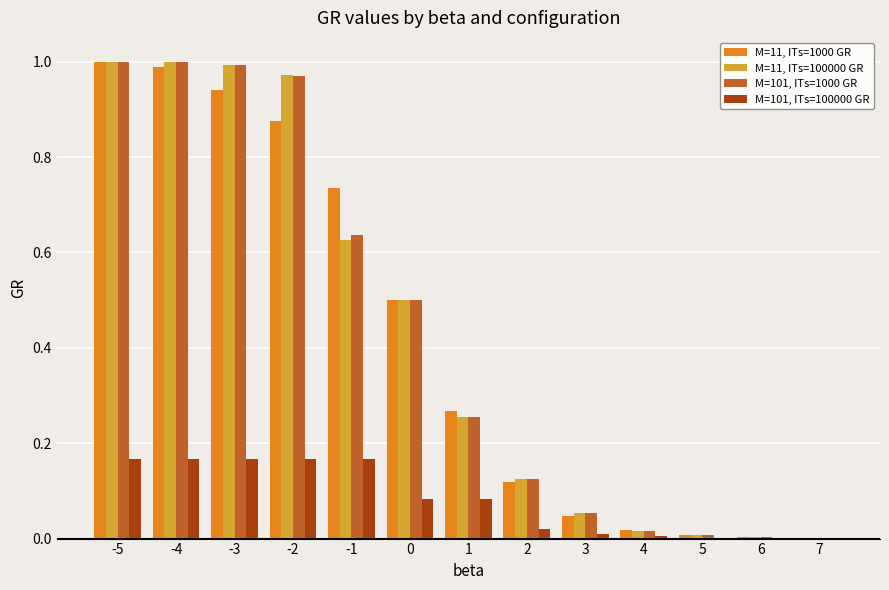

What is the sum of all M=101, ITs=1000 GR values?

5.6